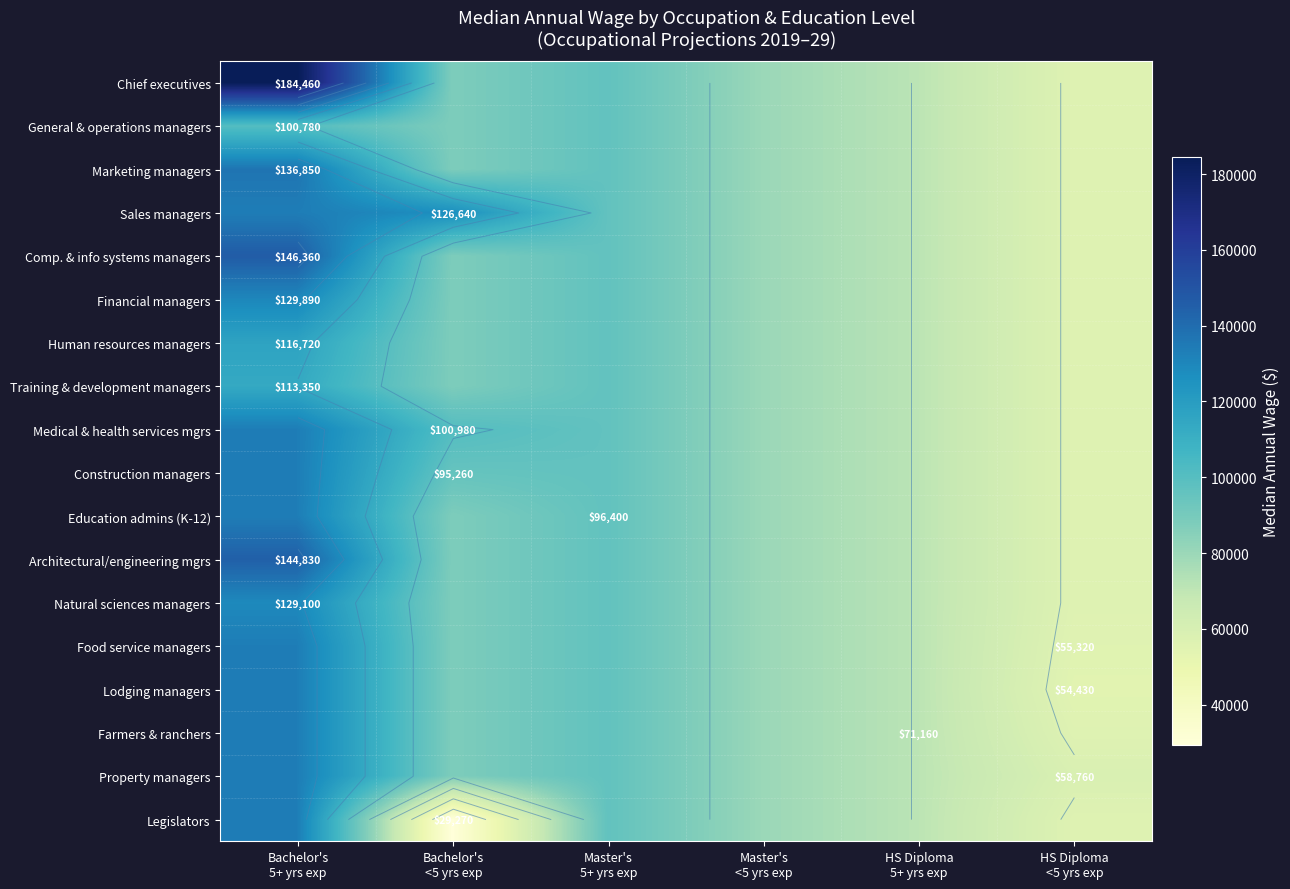

At Bachelor's <5 yrs exp, list the series in order from smallest to largest.

Legislators, Chief executives, General & operations managers, Marketing managers, Comp. & info systems managers, Financial managers, Human resources managers, Training & development managers, Education admins (K-12), Architectural/engineering mgrs, Natural sciences managers, Food service managers, Lodging managers, Farmers & ranchers, Property managers, Construction managers, Medical & health services mgrs, Sales managers